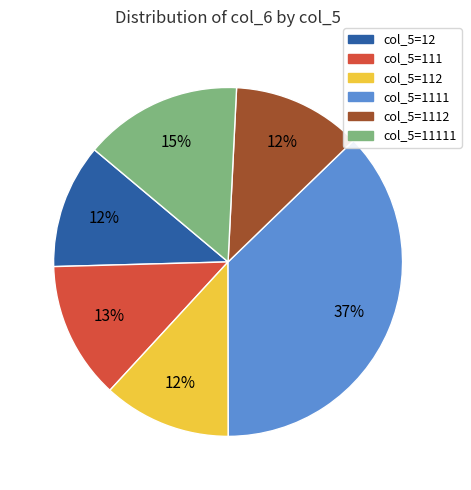

Does any single category account for the majority?

No